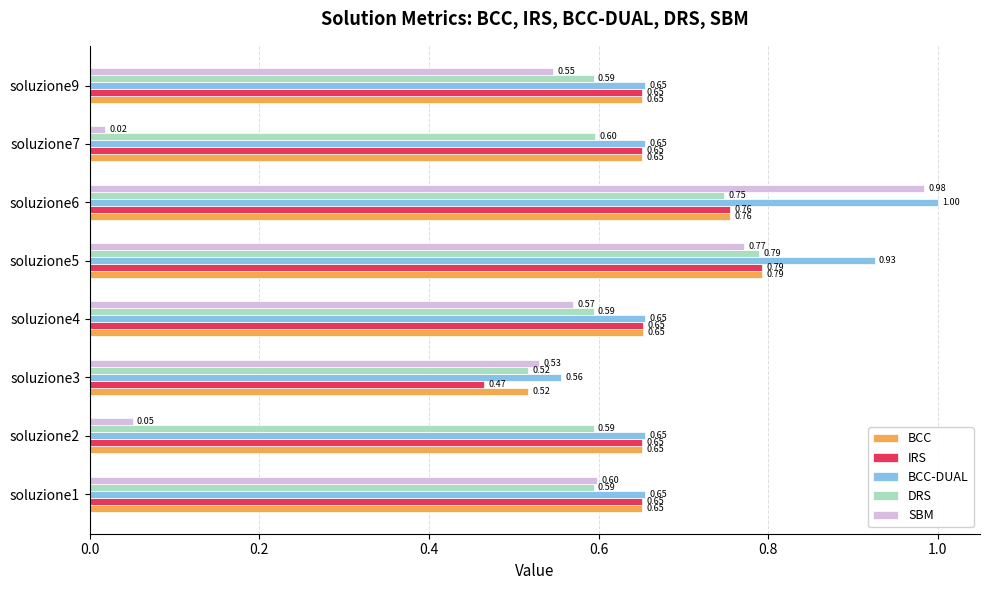

What is the total value across all series at soluzione5?

4.1